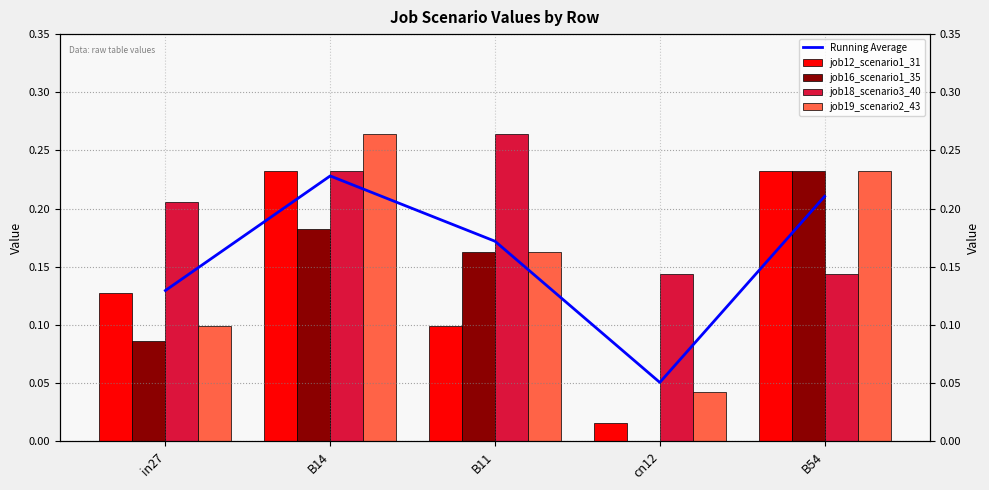

At which category is the sum across all series the highest?

B14